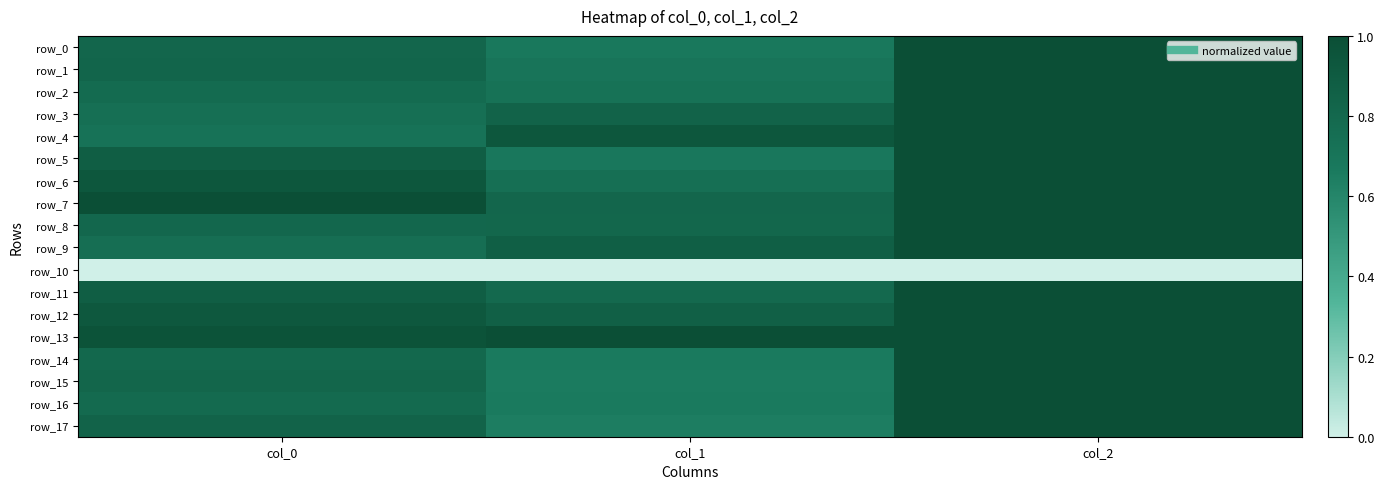

Is the value of row_3 at col_2 greater than the value of row_13 at col_2?

No